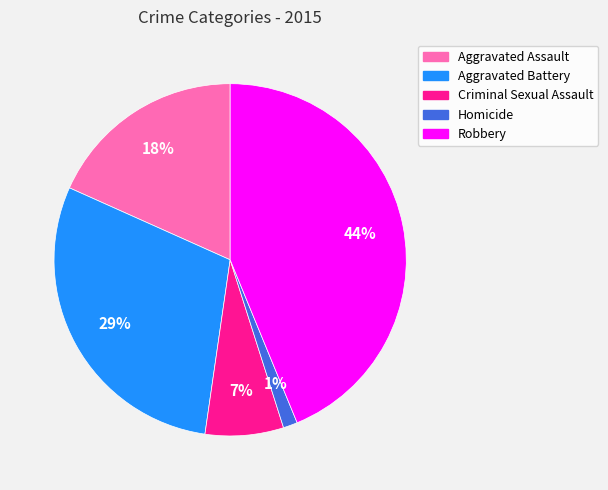

Which slice is the largest?

Robbery